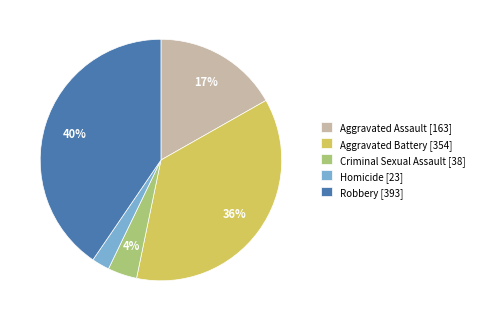

True or false: Homicide accounts for 2% of the total.

True